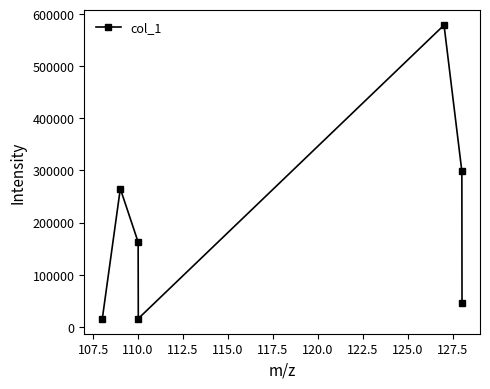

What is the value of the 3rd point from the left?

162554.1